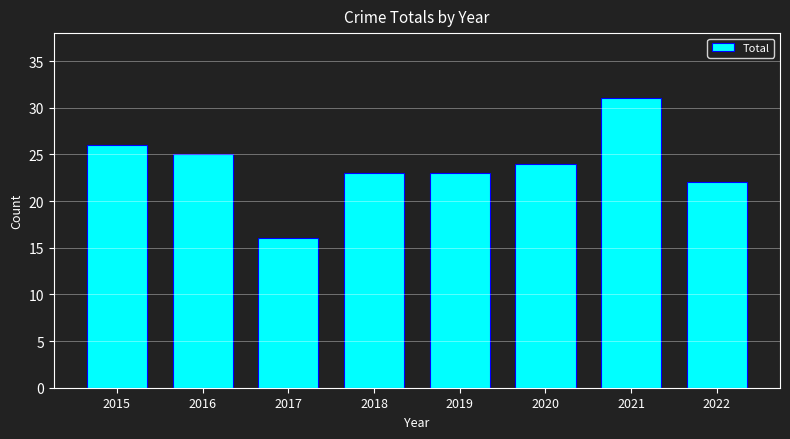

What is the value of the 6th bar from the left?

24